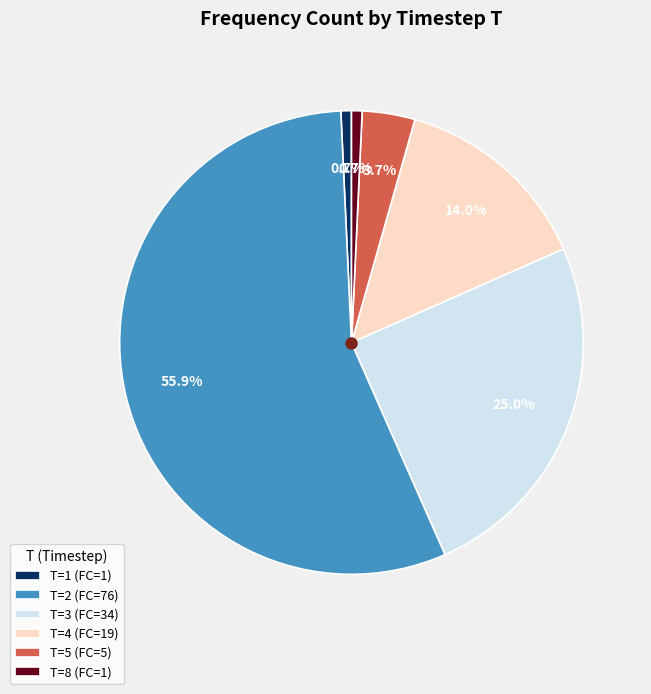

Does any single category account for the majority?

Yes